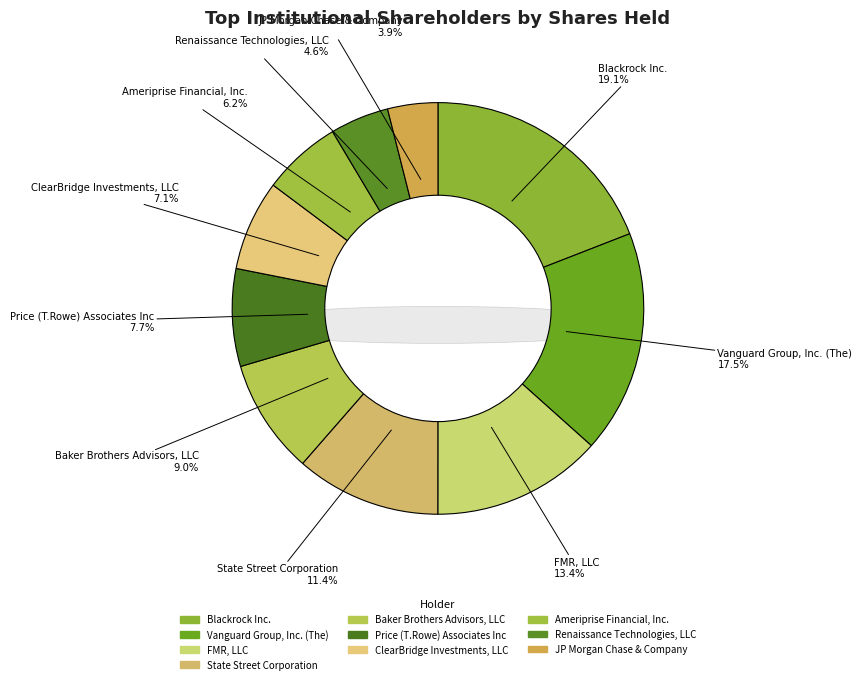

To the nearest percent, what is the average slice percentage?

10%